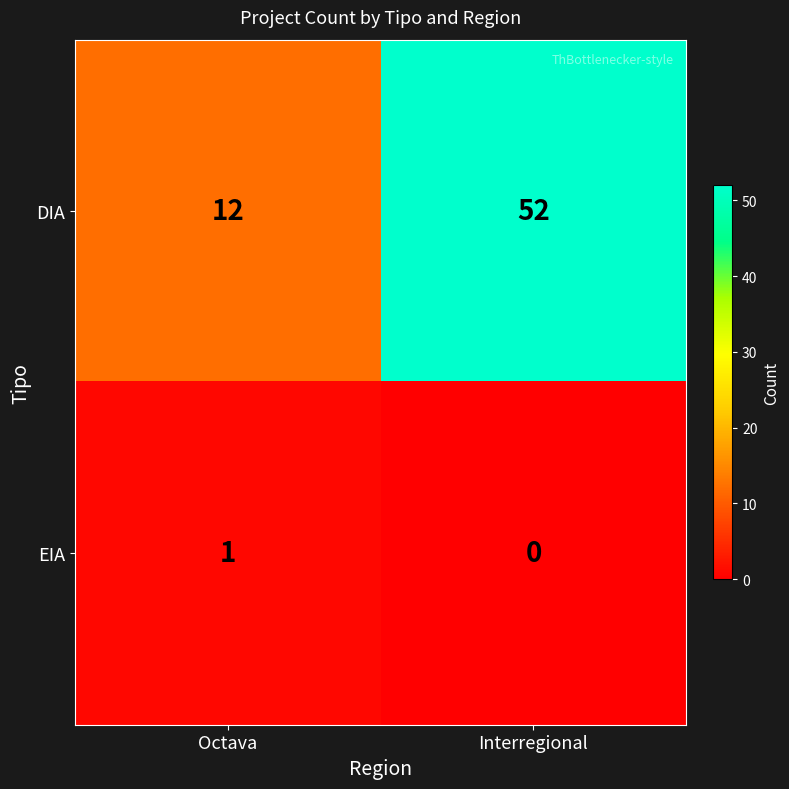

Which series changed the most between Octava and Interregional?

DIA